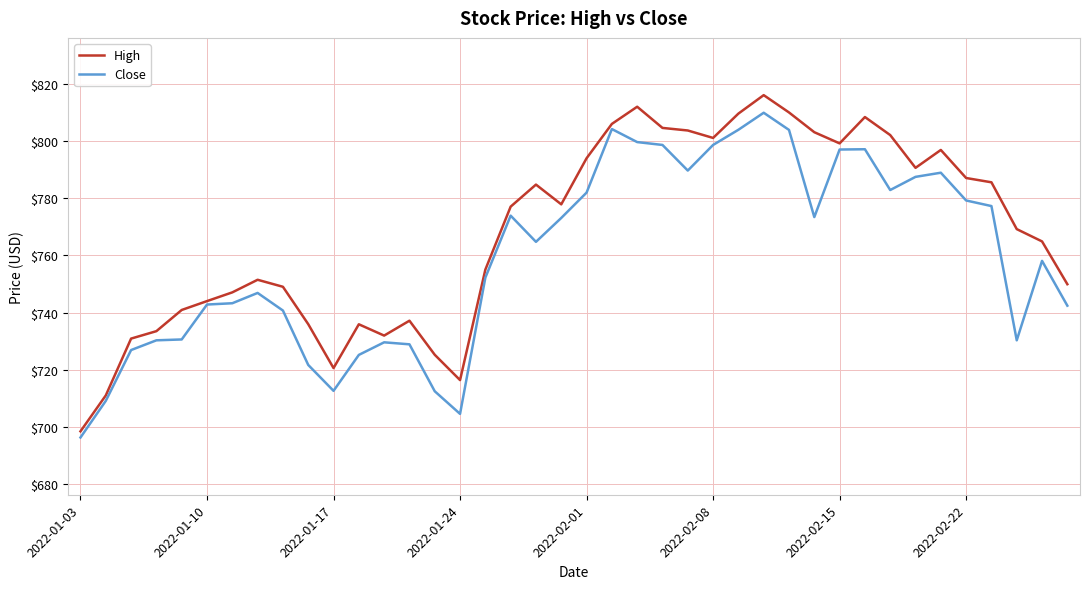

Which series has the largest range (max minus min)?

High